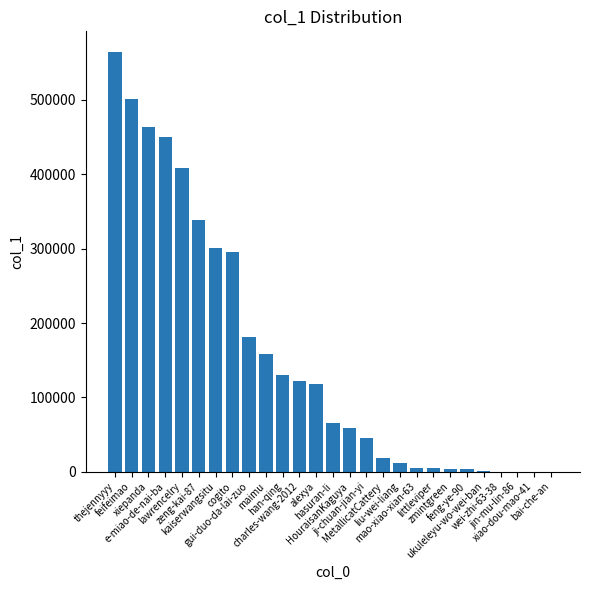

What is the sum of all values?

4248529